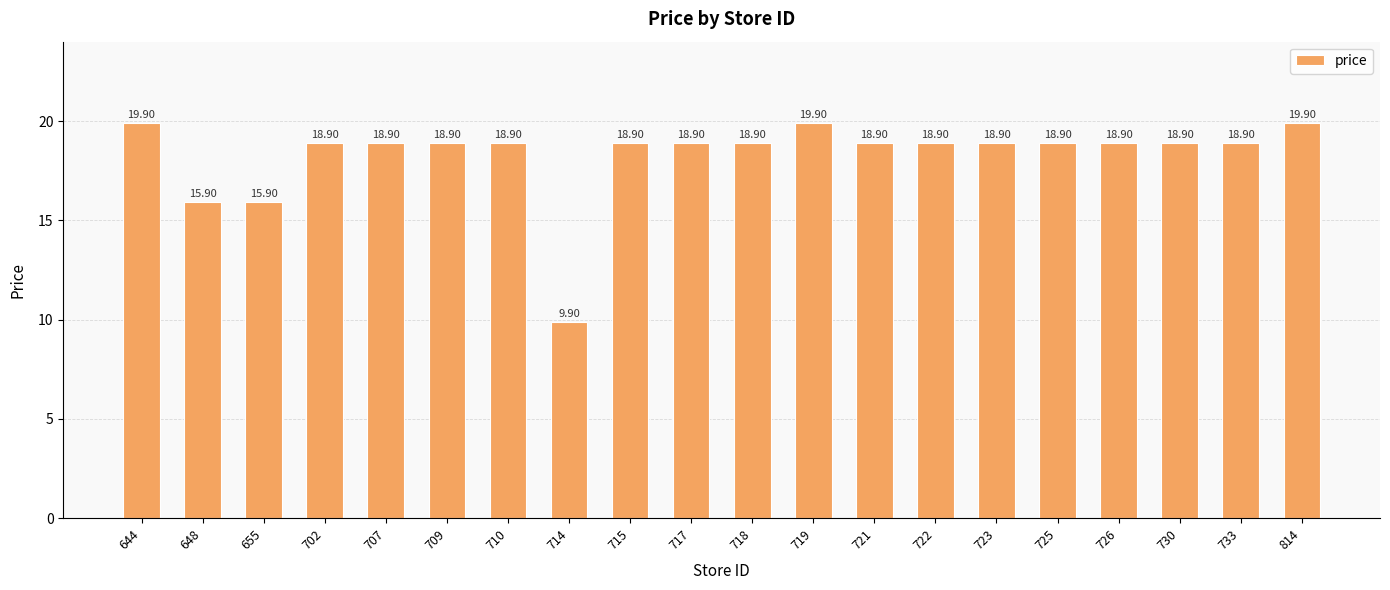

What is the approximate value at 702?

18.9